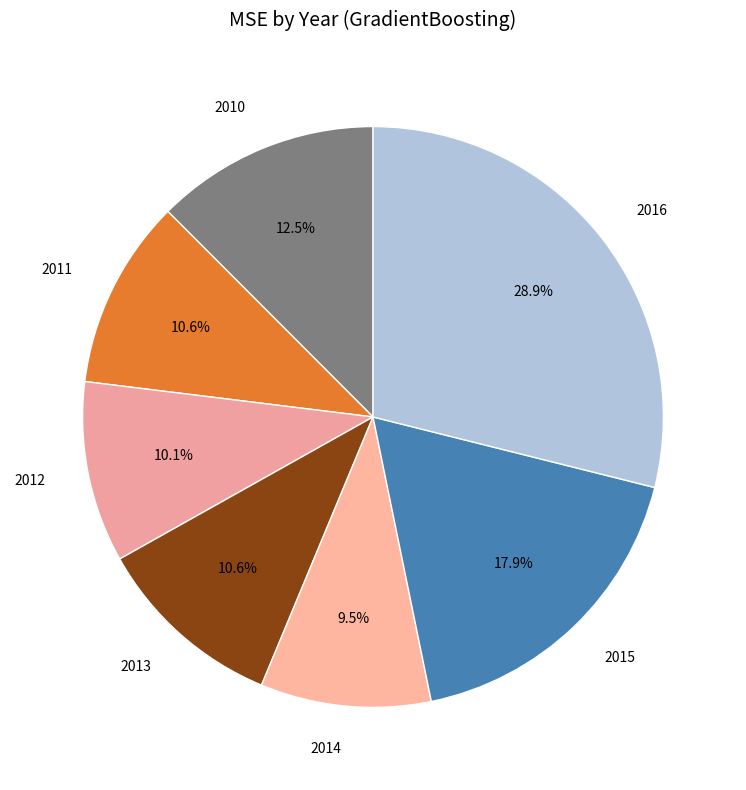

How much of the chart is everything except 2015?

82.1%